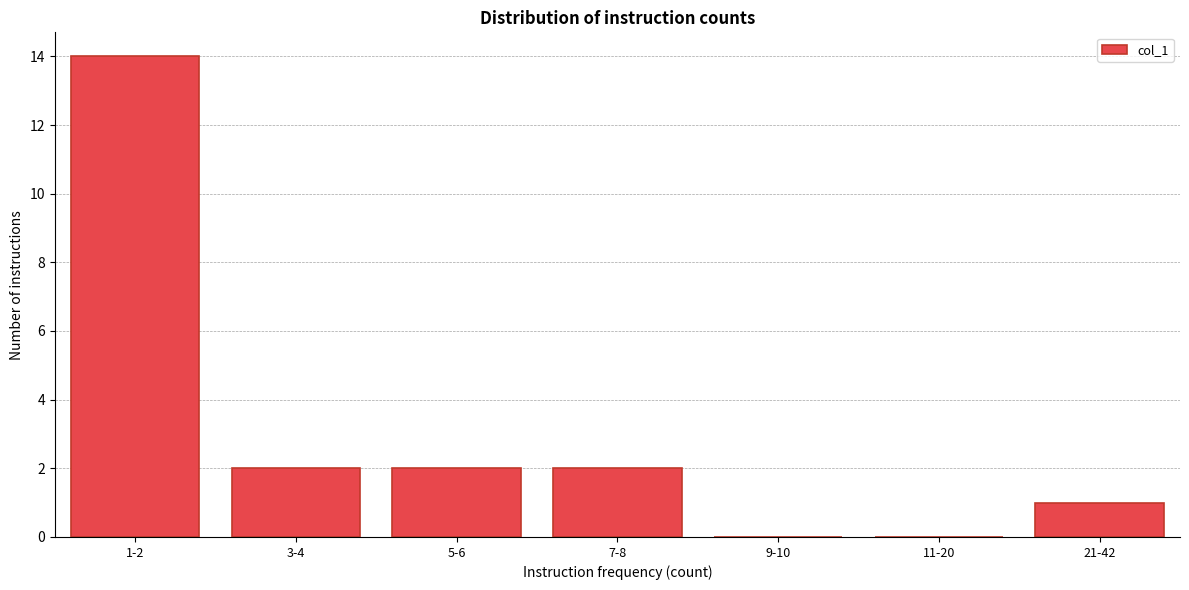

Reading left to right, what are all the values shown in this chart?

1-2=14	3-4=2	5-6=2	7-8=2	9-10=0	11-20=0	21-42=1